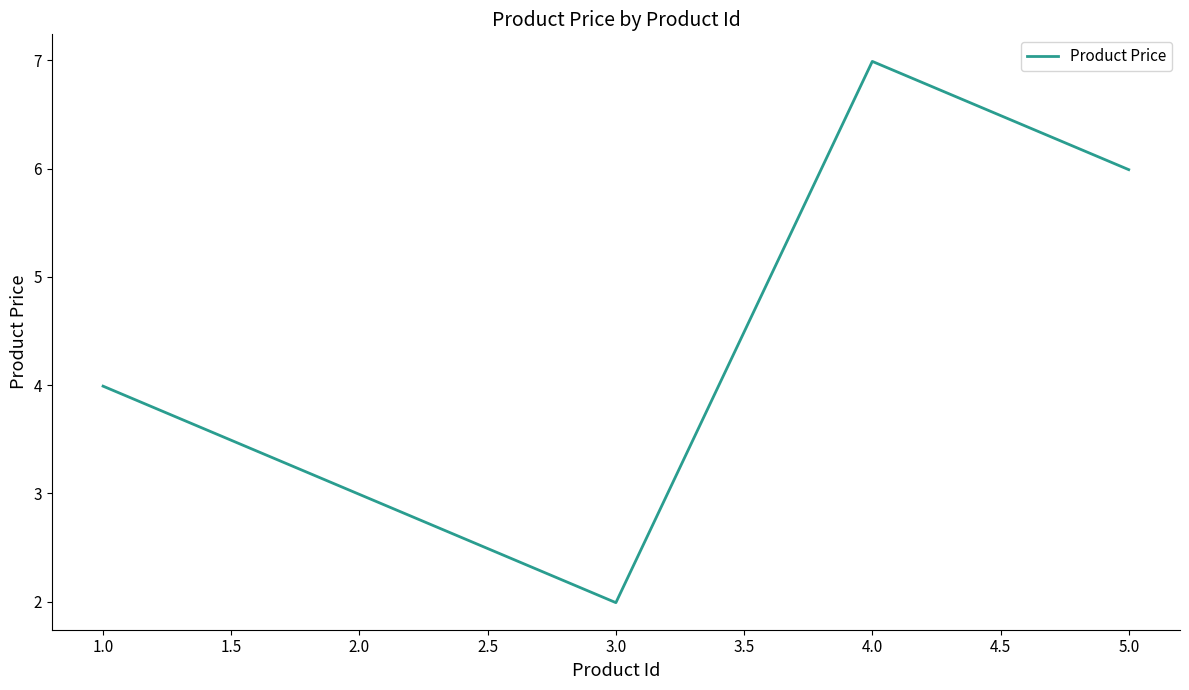

What is the average value?

4.4